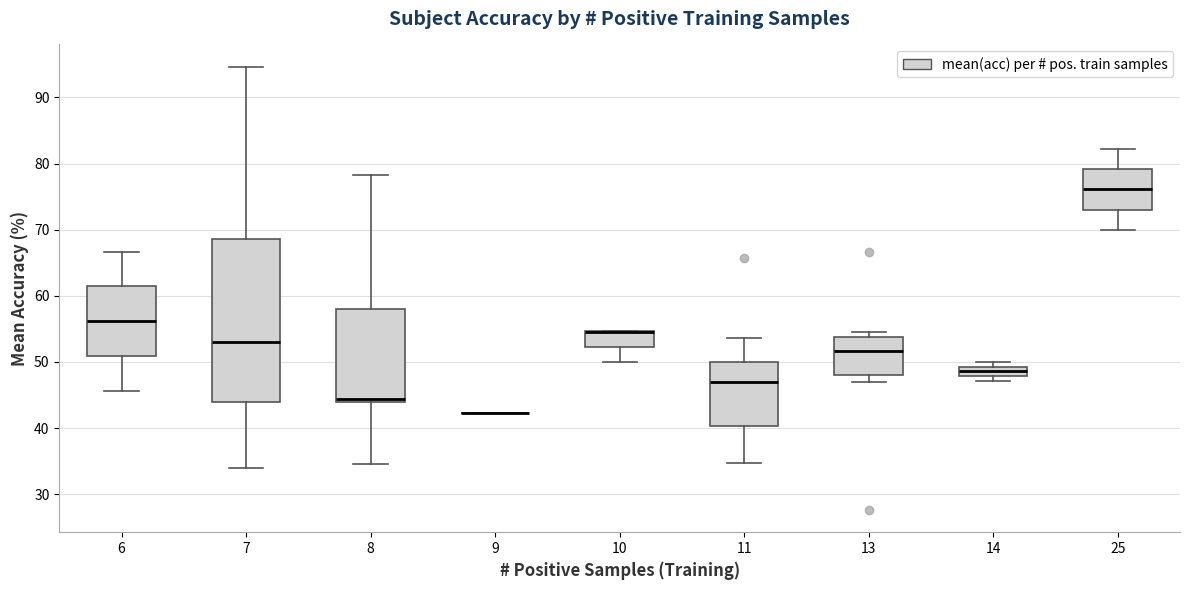

Which box is the tallest, from its lower edge to its upper edge?

7